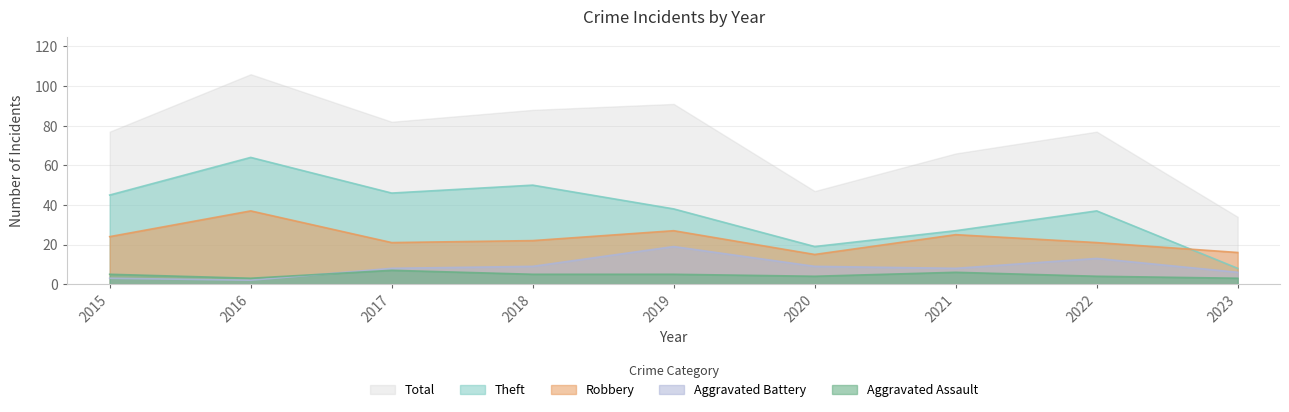

At which category is the sum across all series the highest?

2016